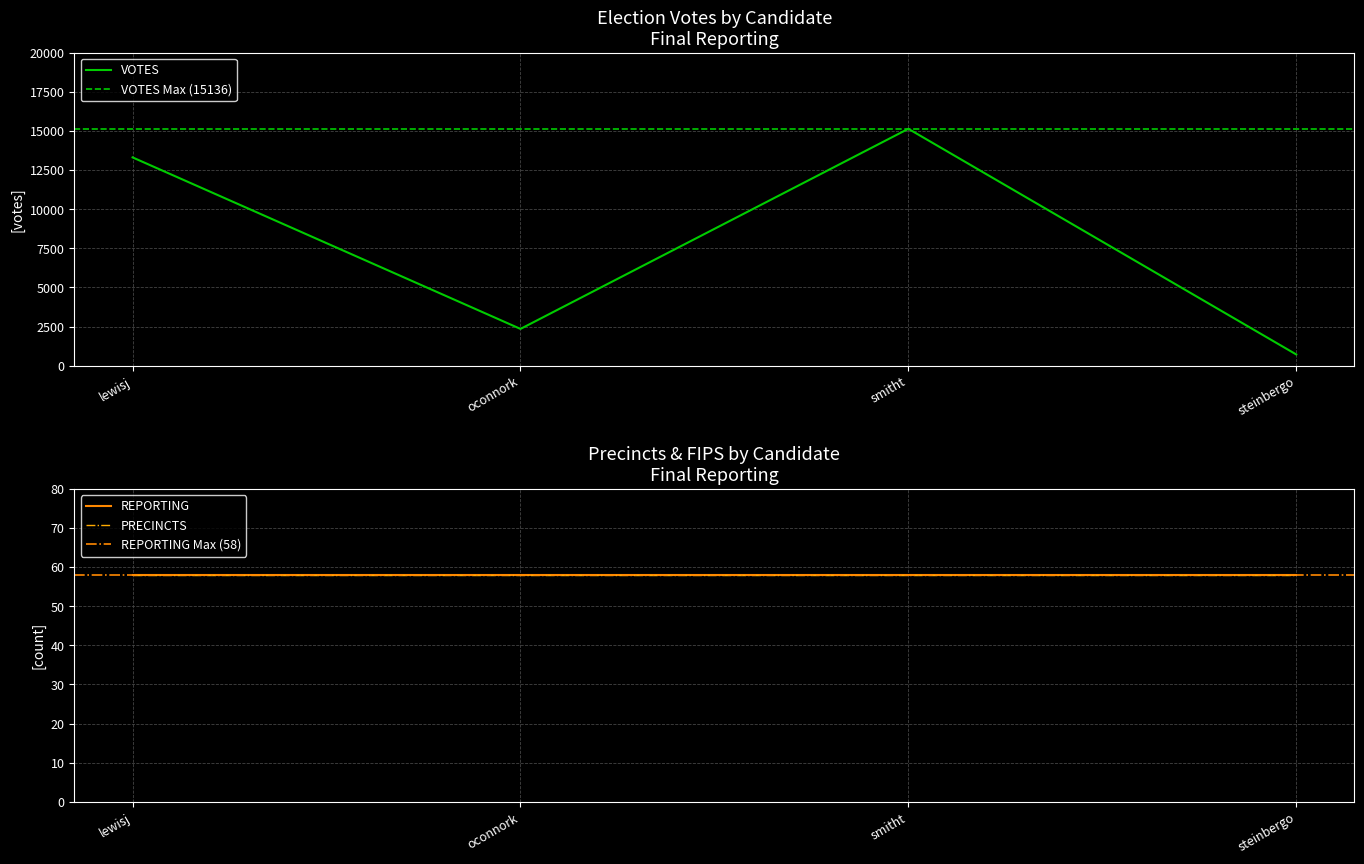

The value of VOTES at smitht is 15136. True or false?

True